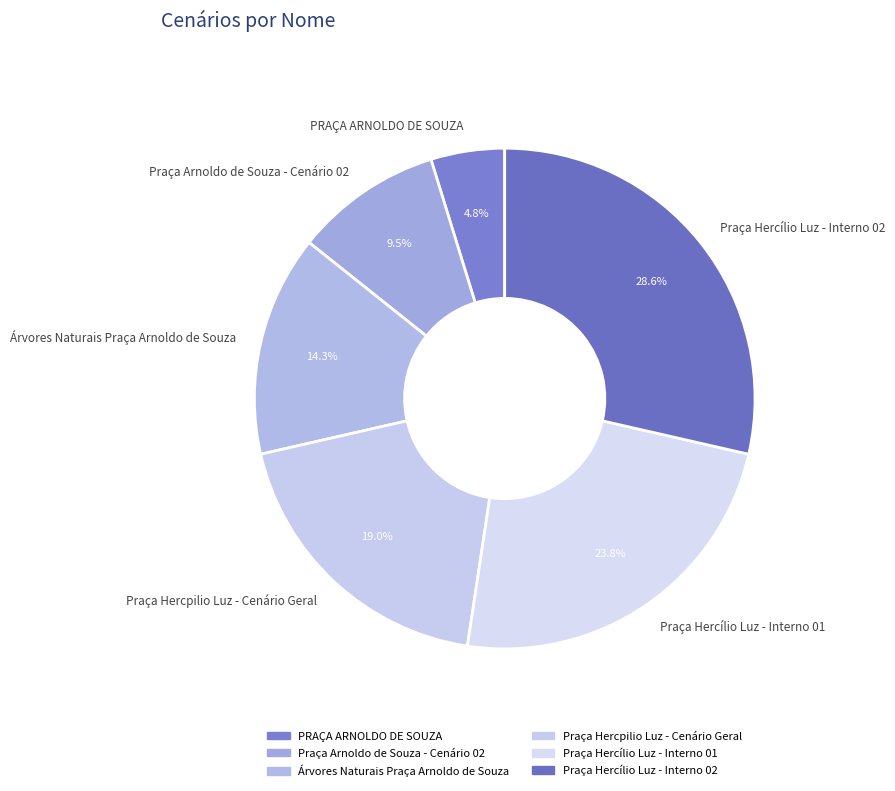

Does Árvores Naturais Praça Arnoldo de Souza represent more than half of the total?

No